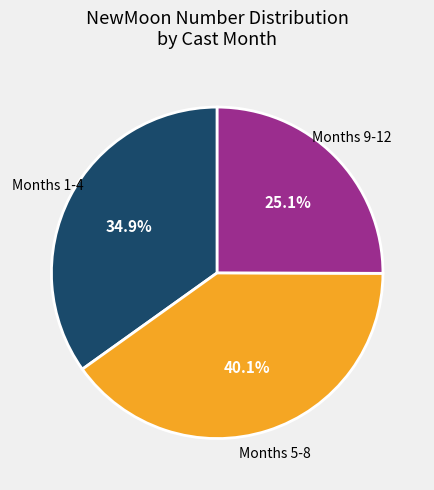

How many slices are in this pie chart?

3